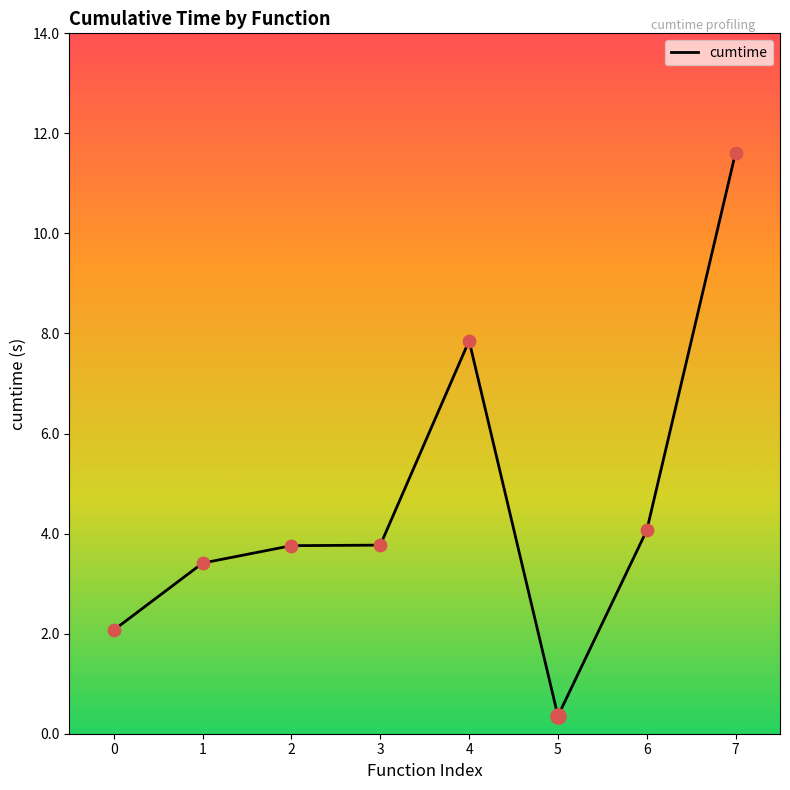

Between 4 and 6, which is larger?

4